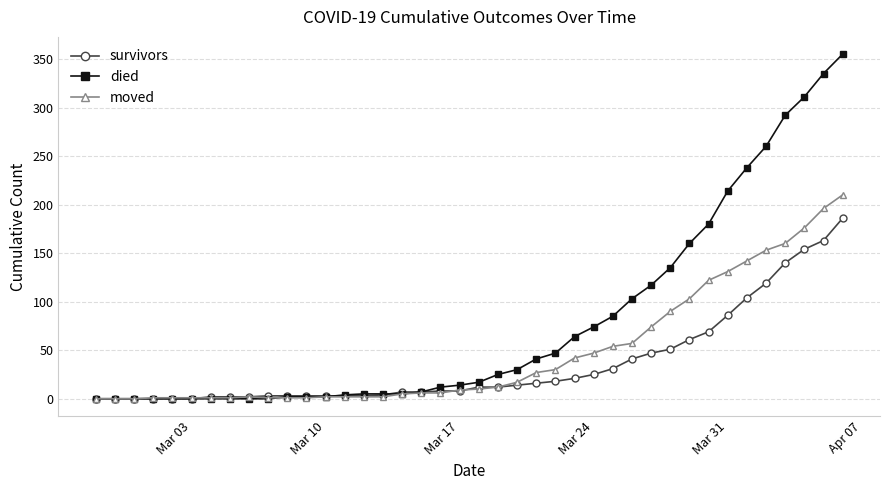

What is the value of the moved point at the 21st from the left?

10